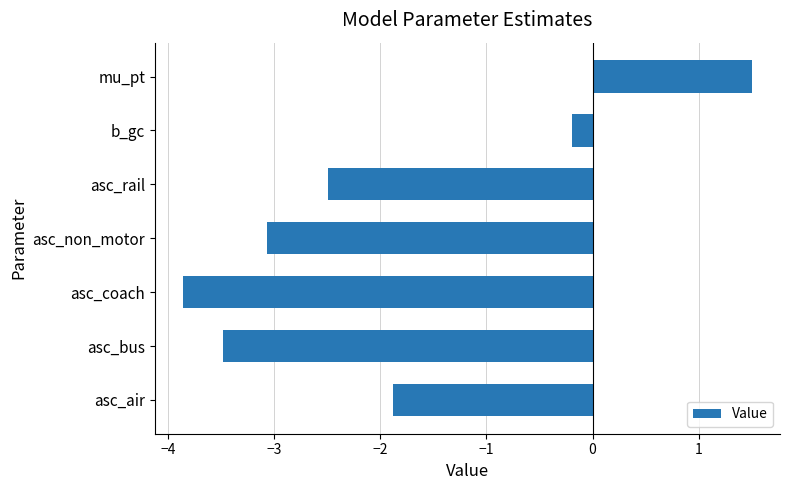

What is the greatest value displayed?

1.5